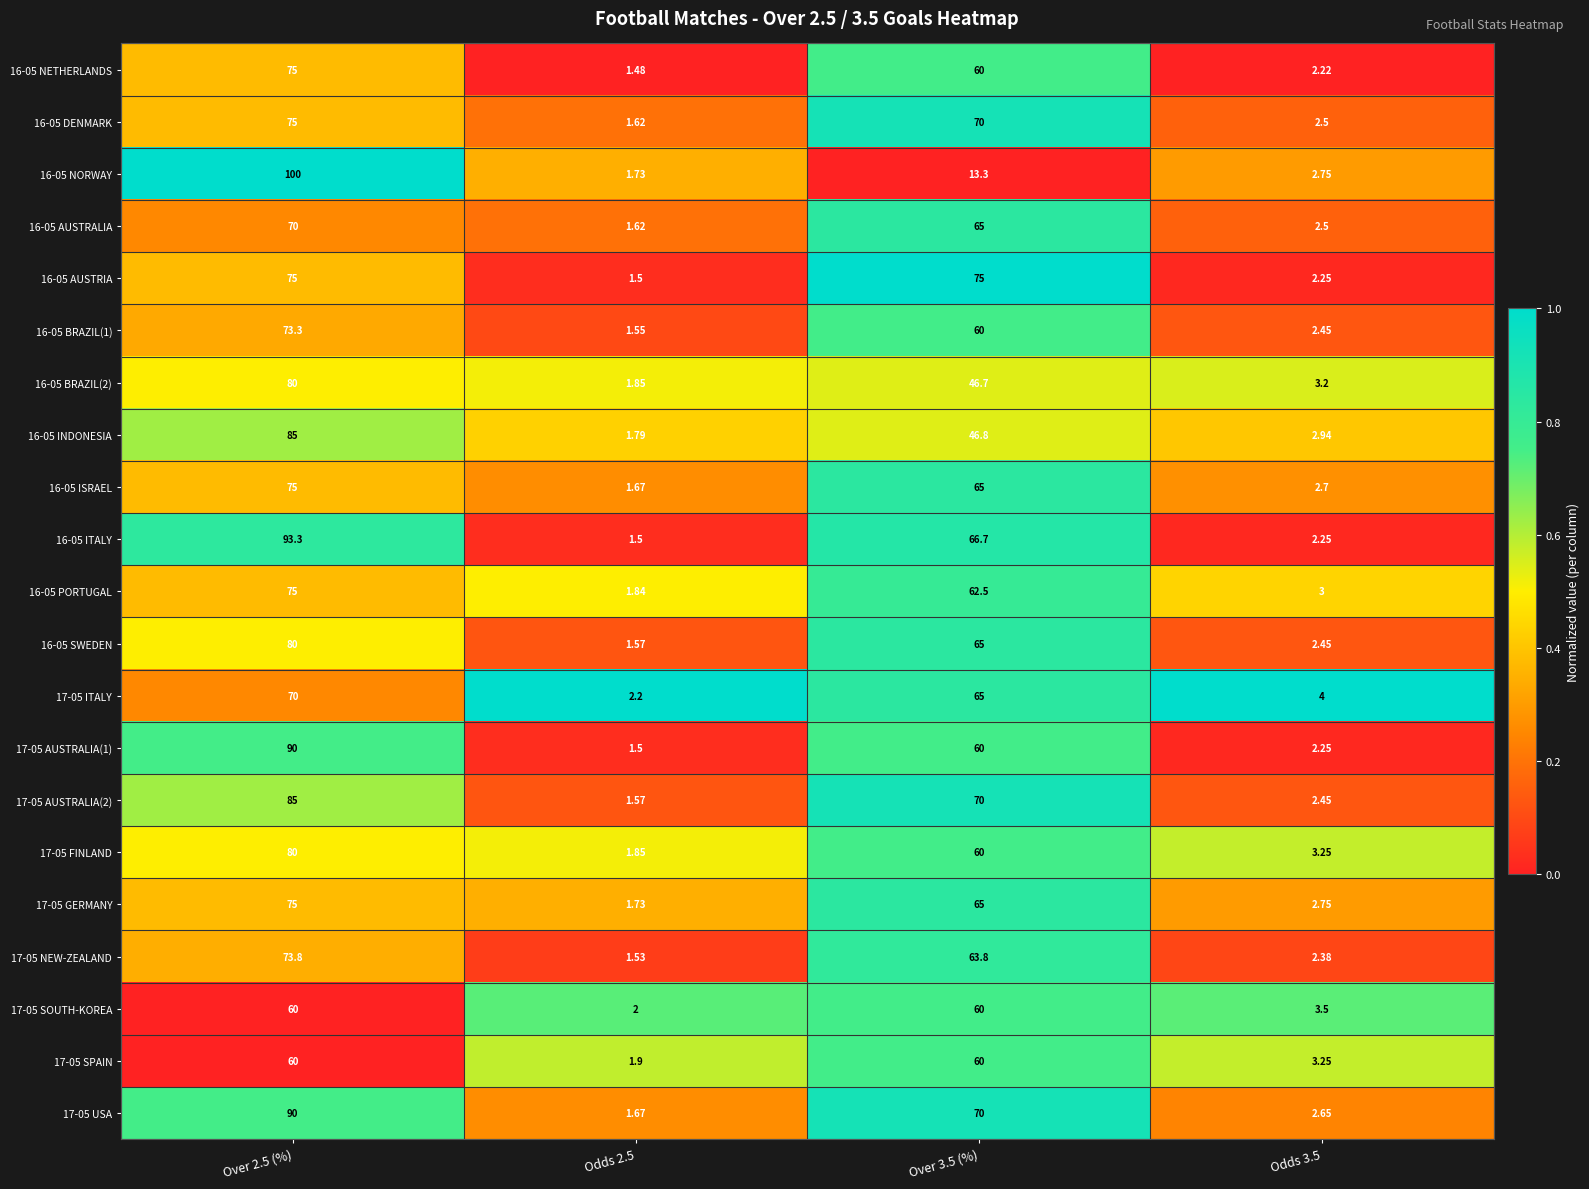

Is the value of 16-05 NORWAY at Over 2.5 (%) greater than the value of 16-05 ITALY at Over 3.5 (%)?

Yes